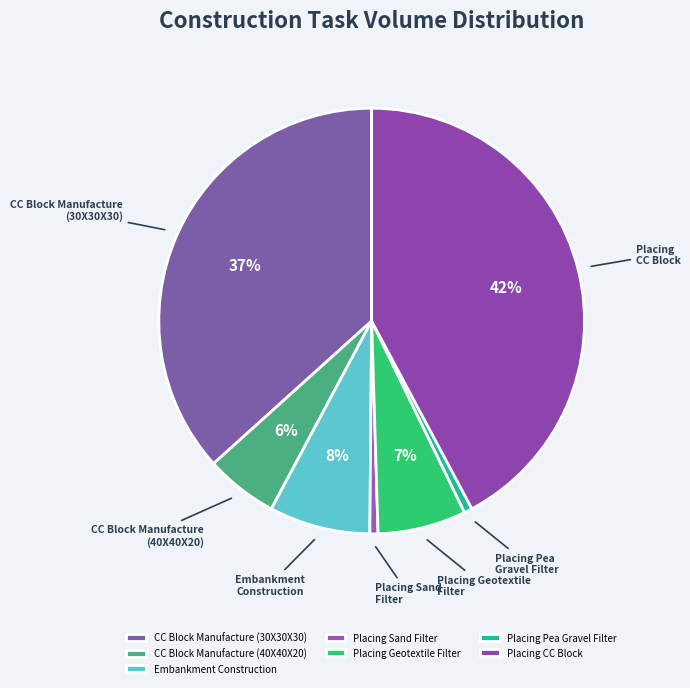

How many slices are in this pie chart?

7